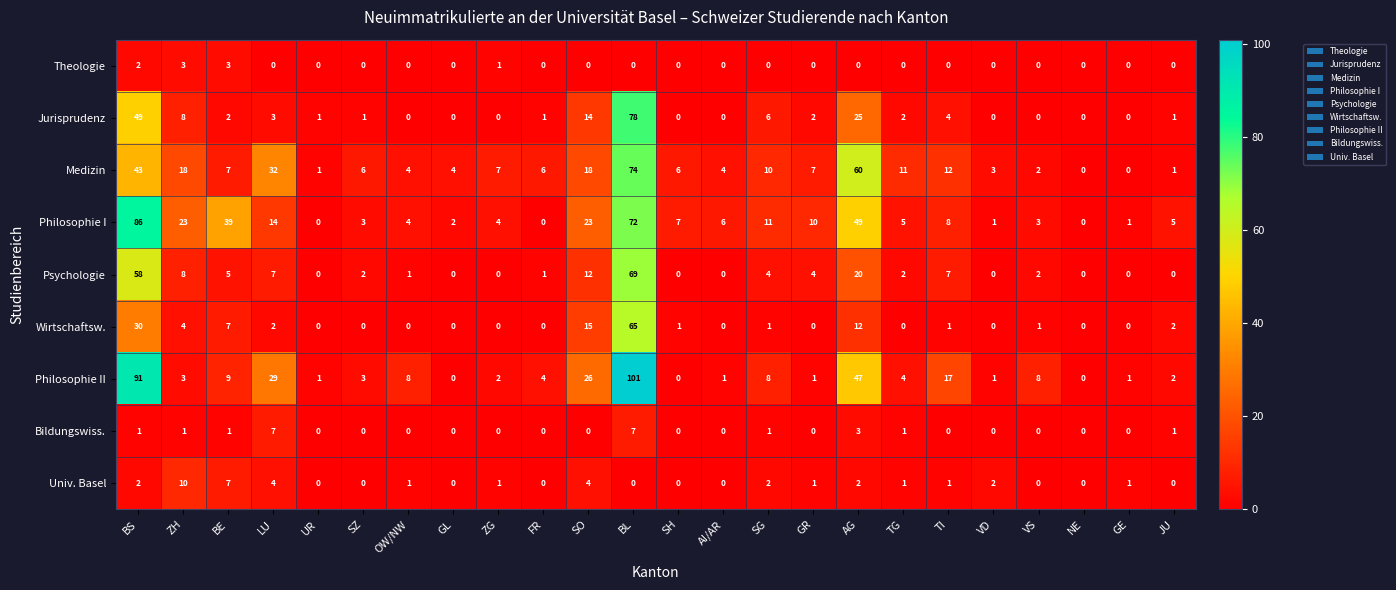

List the series in order of their peak value, highest first.

Philosophie II, Philosophie I, Jurisprudenz, Medizin, Psychologie, Wirtschaftsw., Univ. Basel, Bildungswiss., Theologie